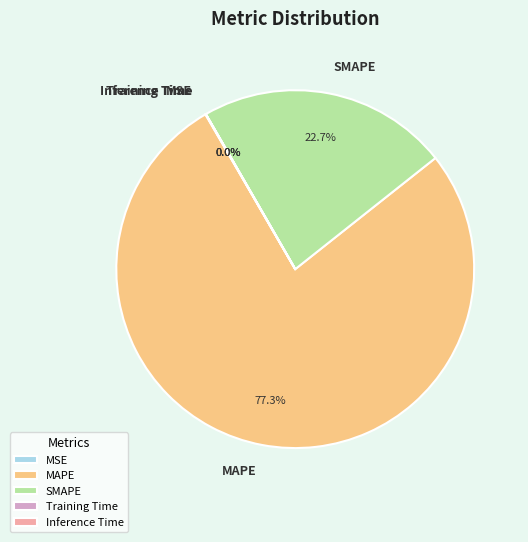

Combined, do MAPE and SMAPE account for over 50%?

Yes